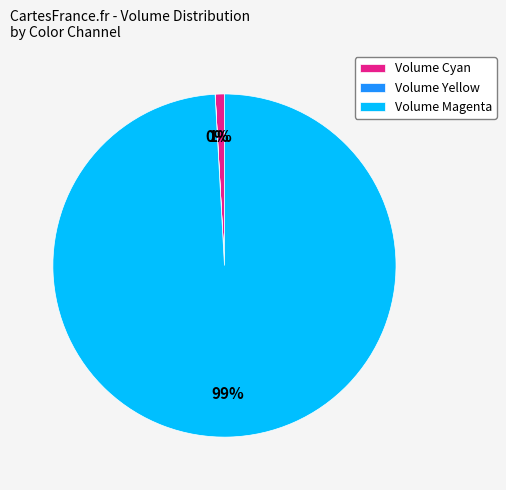

Is the sum of Volume Cyan and Volume Magenta greater than half?

Yes